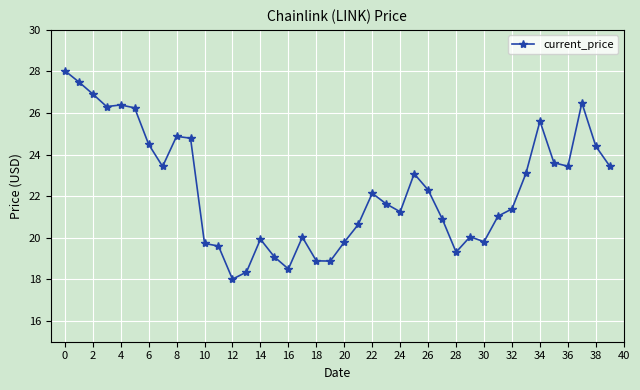

What is the greatest value displayed?

28.0